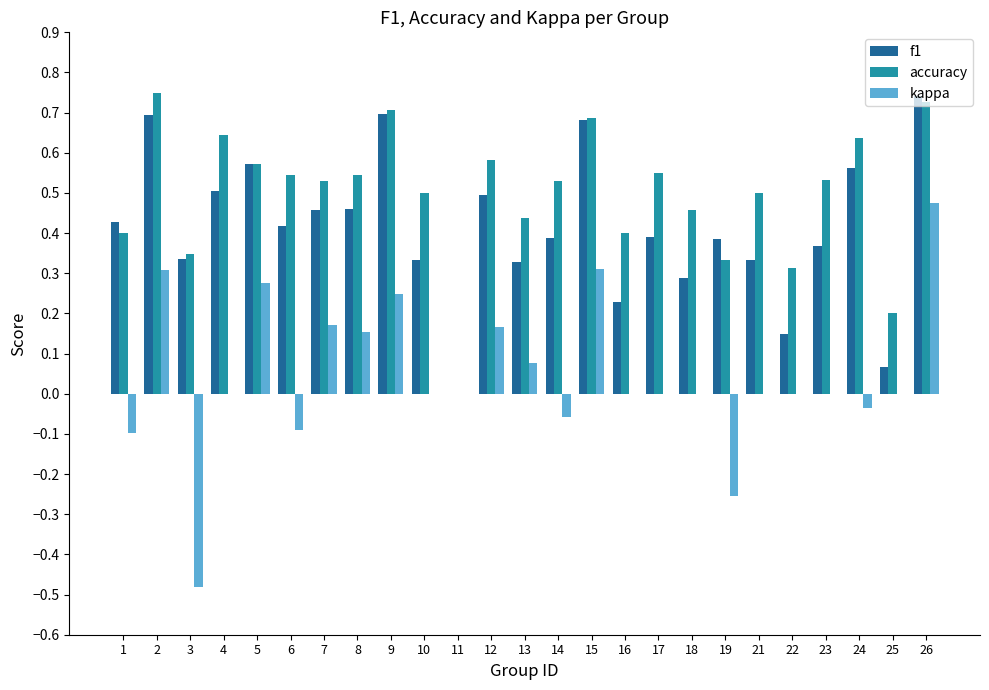

How many distinct data groups are displayed?

3